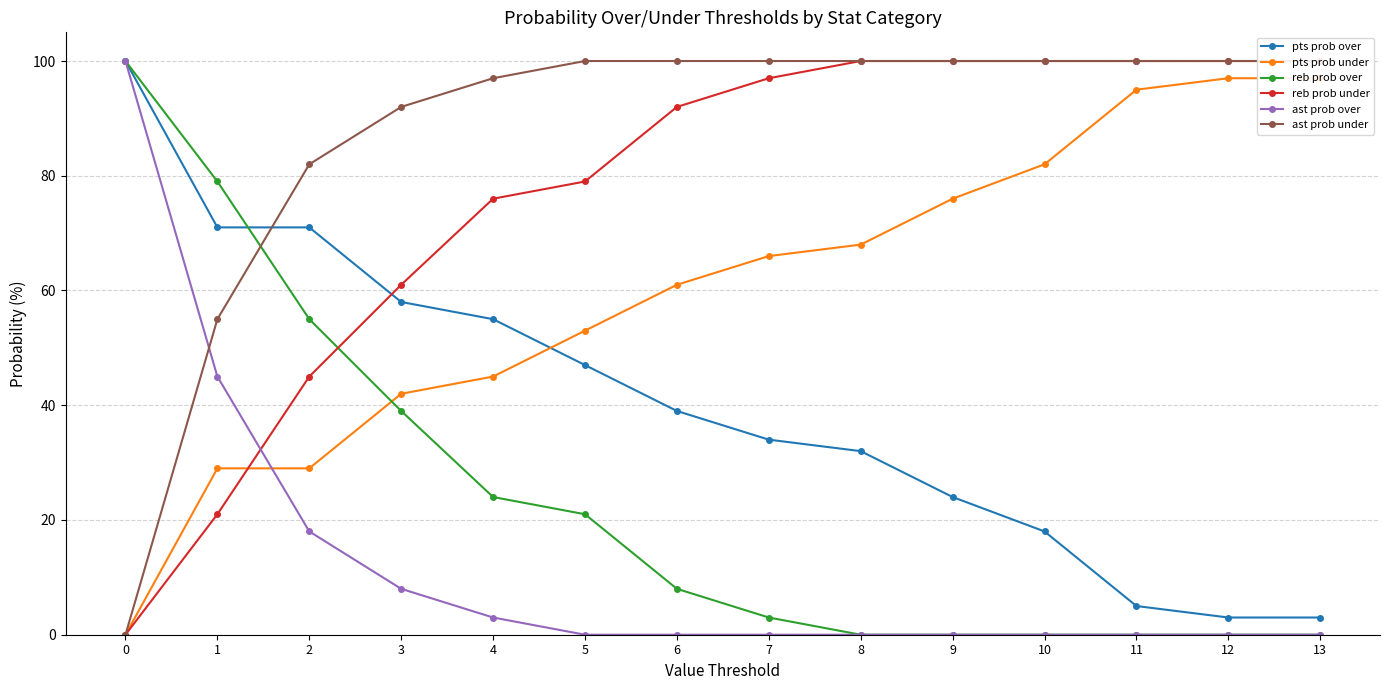

Which series has the largest range (max minus min)?

reb prob over